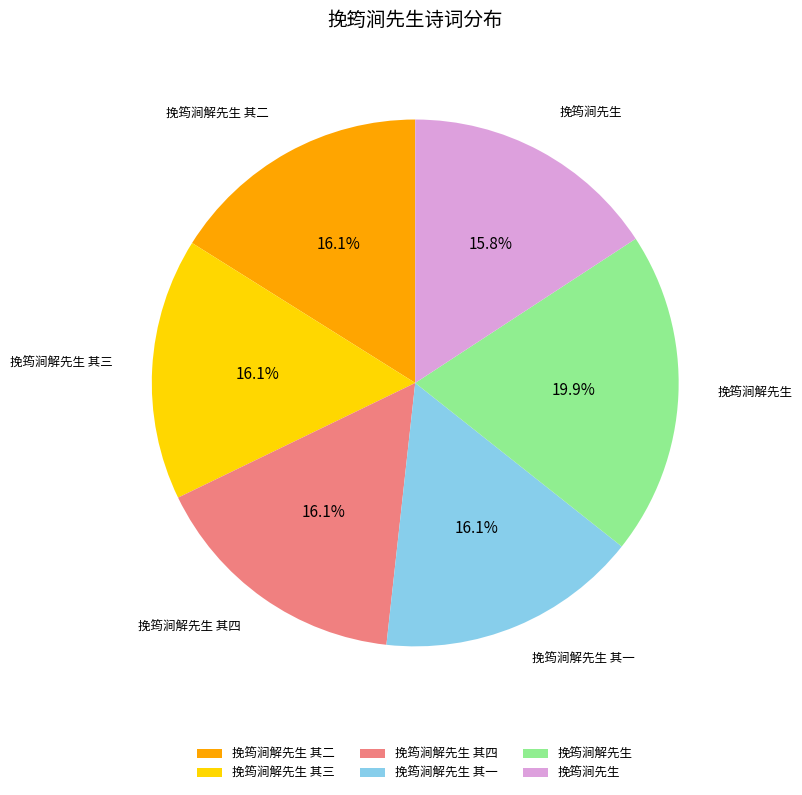

How many slices are in this pie chart?

6